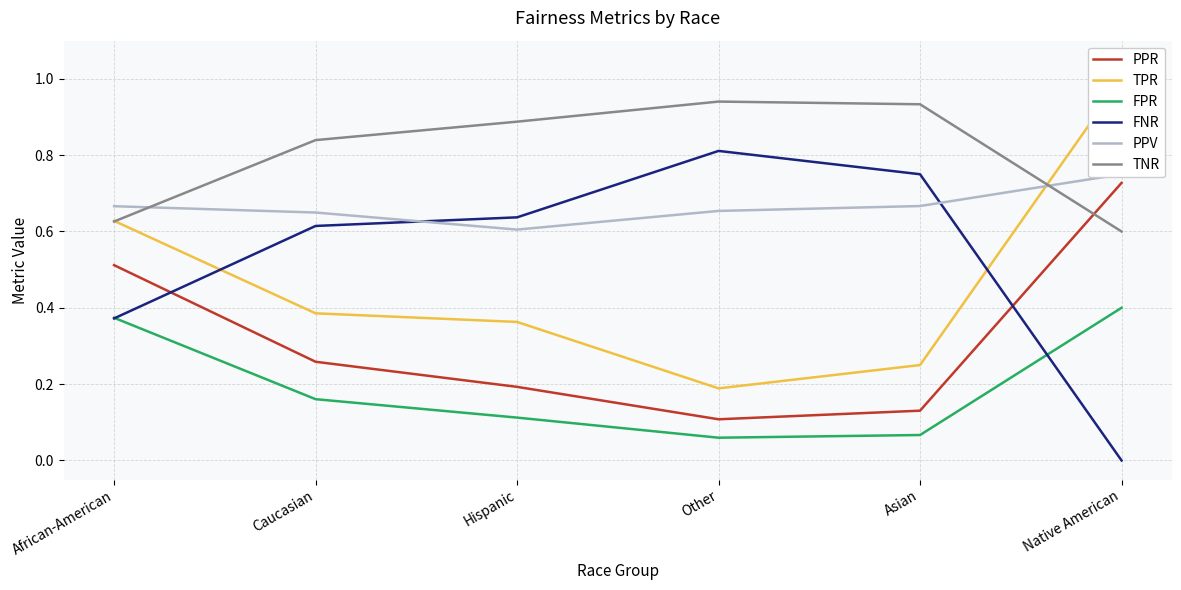

Between Caucasian and Native American, which series saw the biggest shift?

TPR